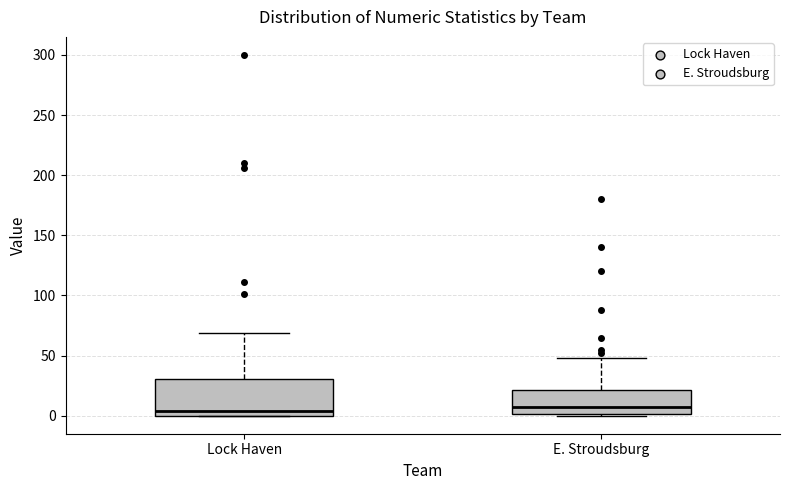

Reading left to right, read every box against the y-axis: the position of its median line, the range the box covers, and the ends of its whiskers. The values are not printed on the chart, so give them approximately, as read against the axis.

Lock Haven: median 5, box 0 to 30, whiskers 0 to 70
E. Stroudsburg: median 10, box 0 to 20, whiskers 0 (just below the box's lower edge) to 50